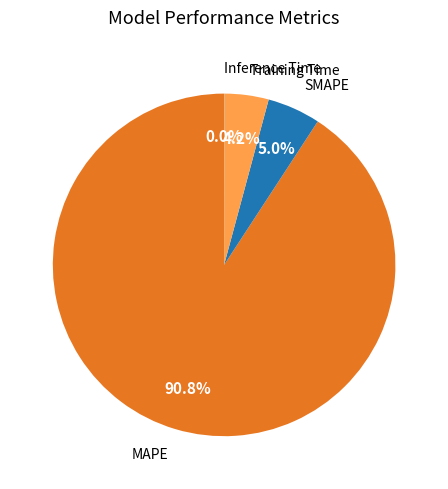

Does any single category account for the majority?

Yes